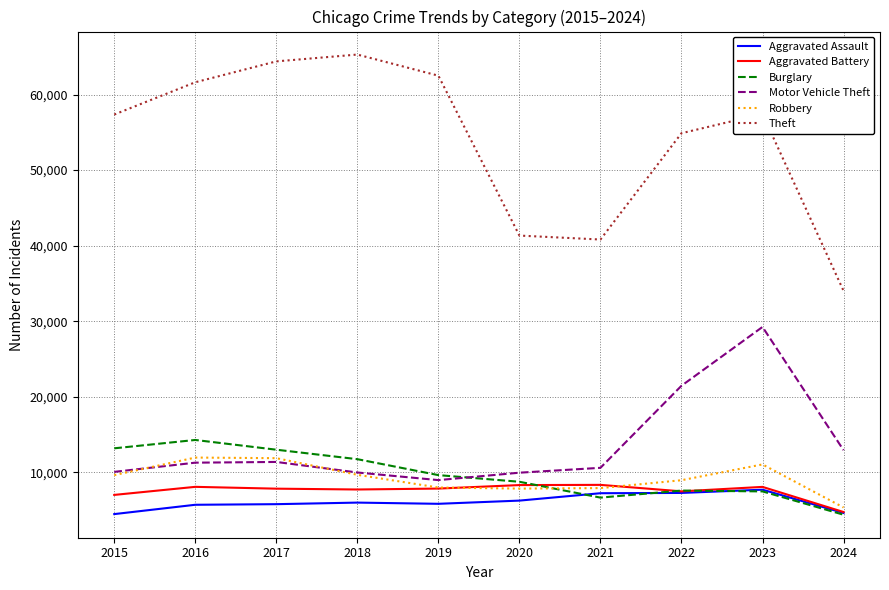

What is the maximum value for Robbery?

11960